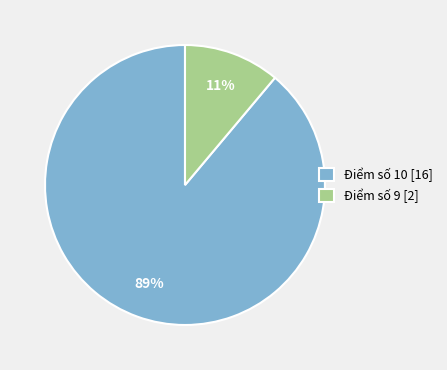

Count the number of slices in the pie.

2